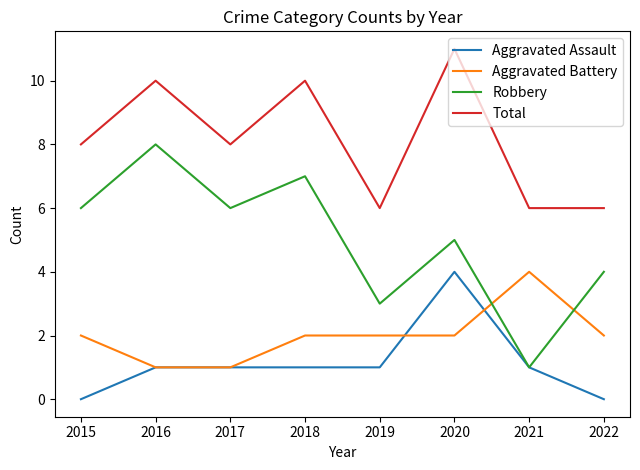

Is the value of Aggravated Battery at 2021 greater than the value of Robbery at 2021?

Yes